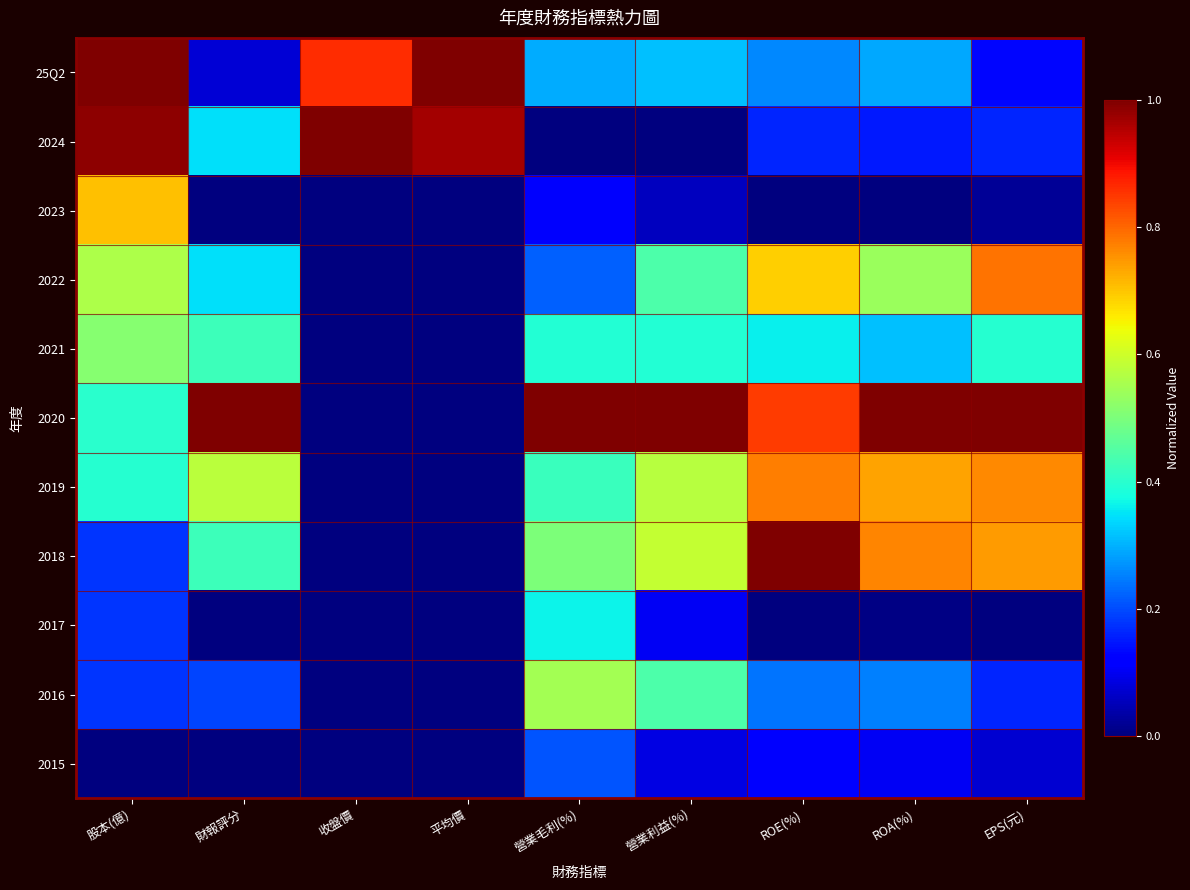

What is the total value across all series at ROA(%)?

4.2